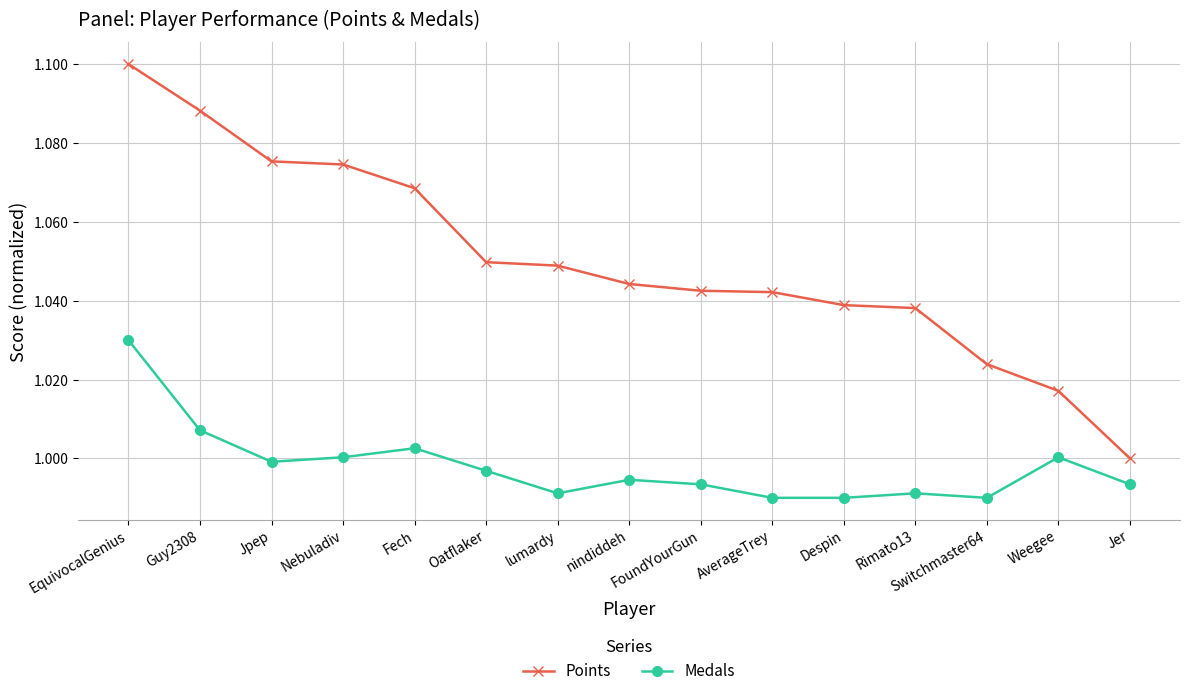

What is the label of the 2nd point from the right?

Weegee